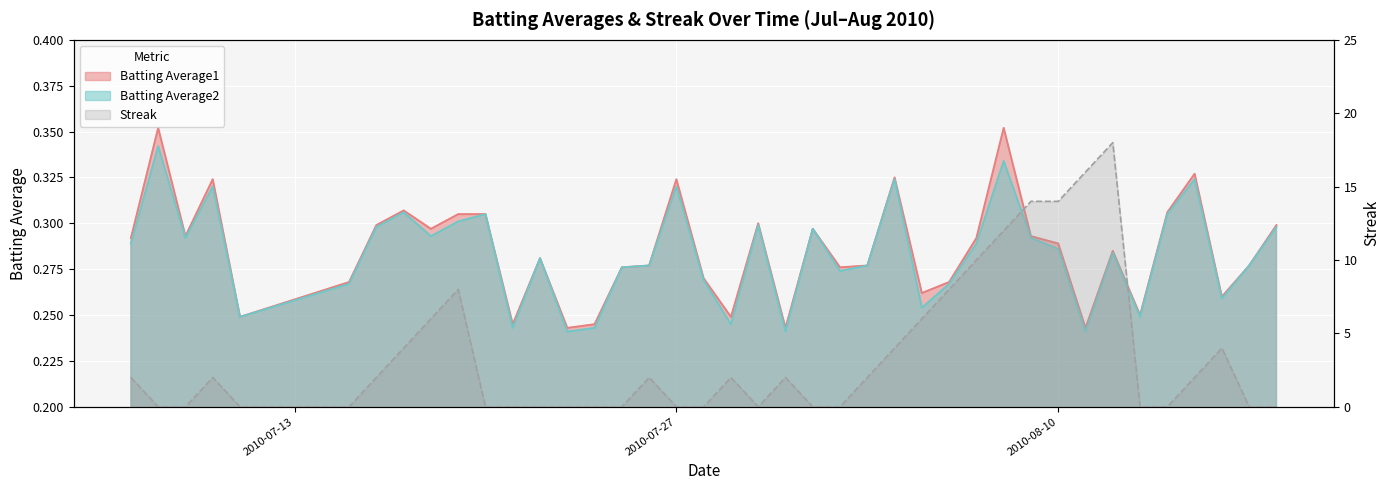

Which series has the largest range (max minus min)?

Streak